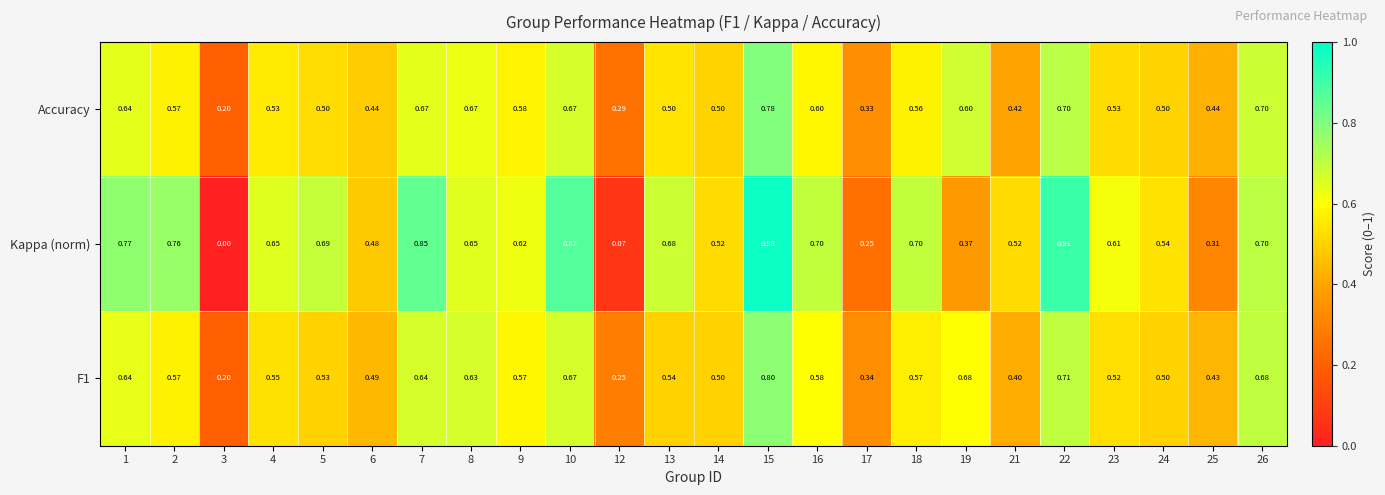

Which series has the largest total across all categories?

Kappa (norm)